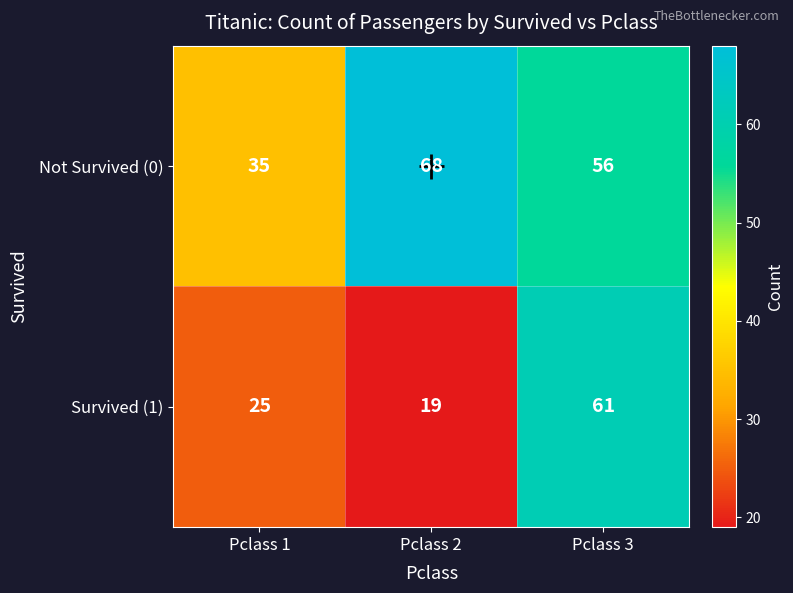

At Pclass 2, list the series in order from smallest to largest.

Survived (1), Not Survived (0)